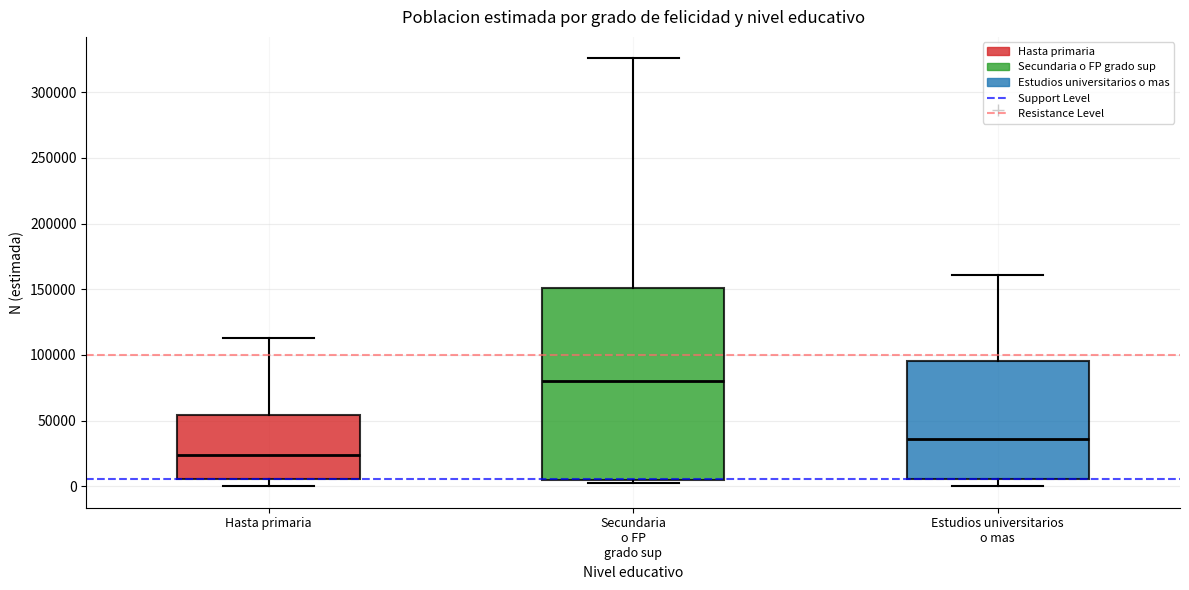

Reading left to right, transcribe this box plot: for each box, give where its median line is, the range the box spans, and where its two whiskers end, as read against the y-axis. The values are not printed on the chart, so give them approximately, as read against the axis.

Hasta primaria: median 25000, box 5000 to 55000, whiskers 0 to 115000
Secundaria o FP grado sup: median 80000, box 5000 to 150000, whiskers 0 to 325000
Estudios universitarios o mas: median 35000, box 5000 to 95000, whiskers 0 to 160000